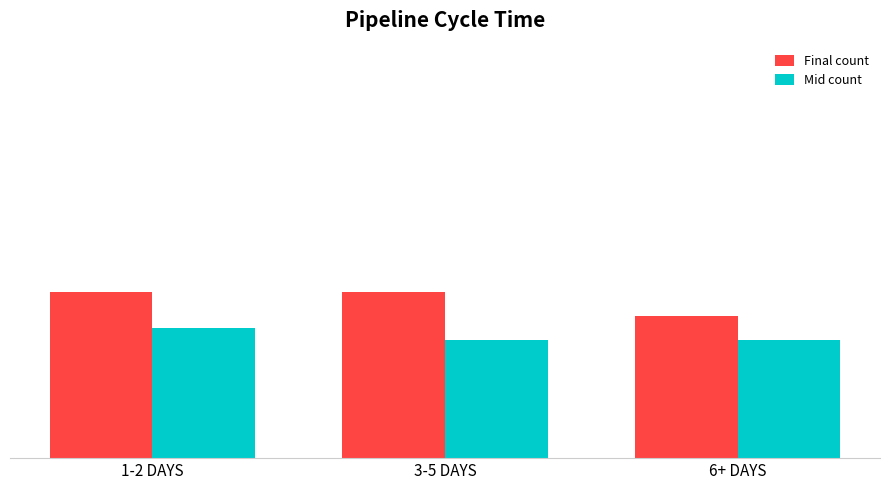

What are all the series names shown in the legend?

Final count, Mid count